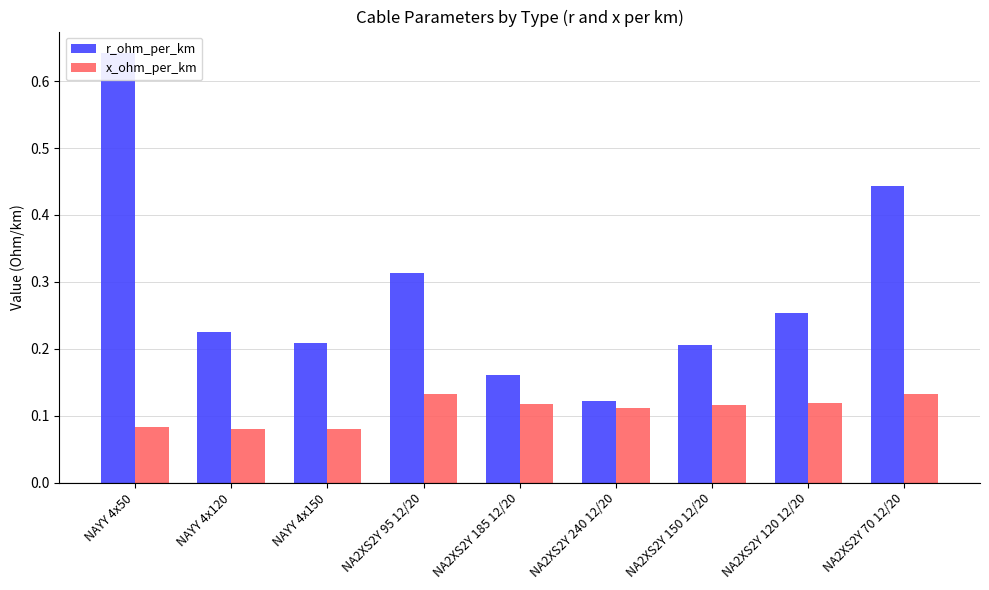

Which category has the highest value in the r_ohm_per_km series?

NAYY 4x50